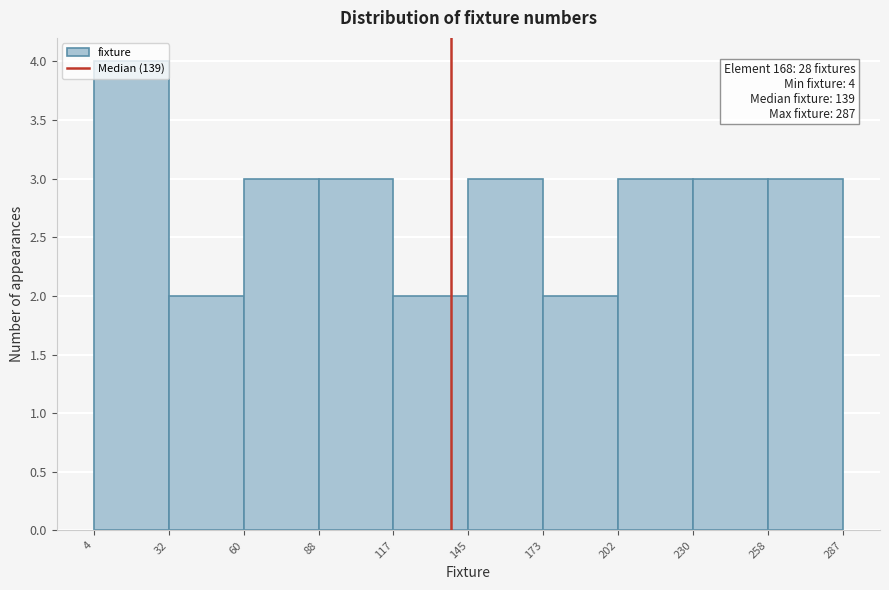

Over which range of the x-axis is the bar tallest?

4 to 32